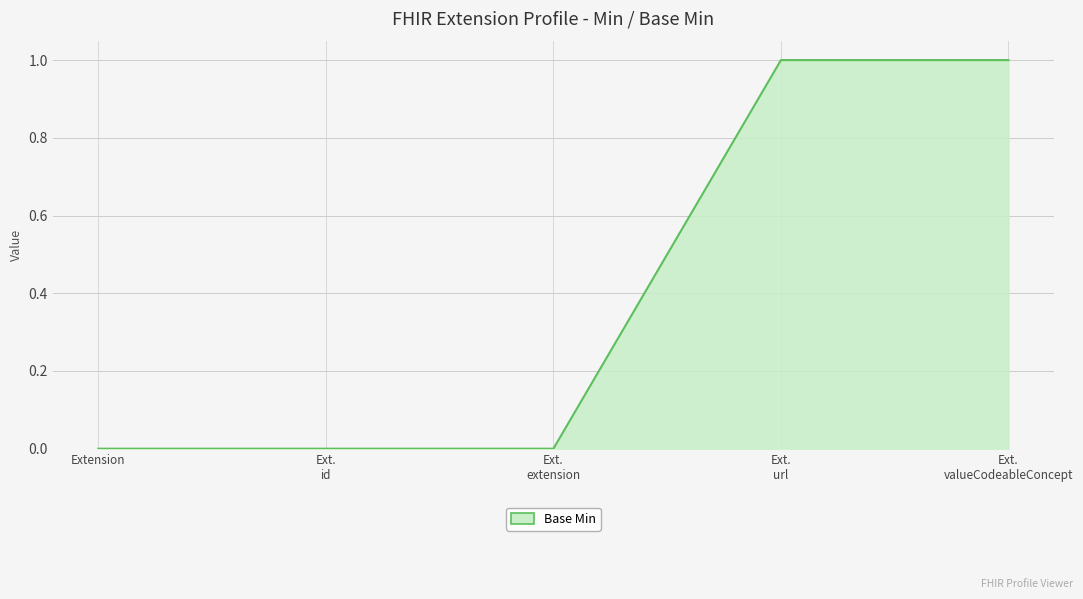

The chart shows a value of 1 at Ext.
url. True or false?

True